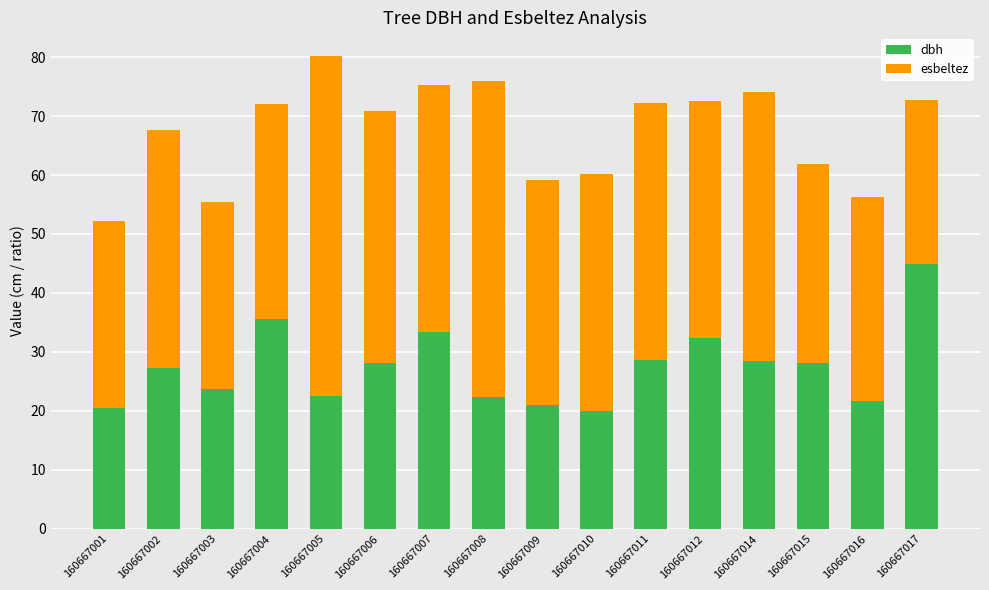

Is it true that dbh equals 7.5 at 160667009?

False